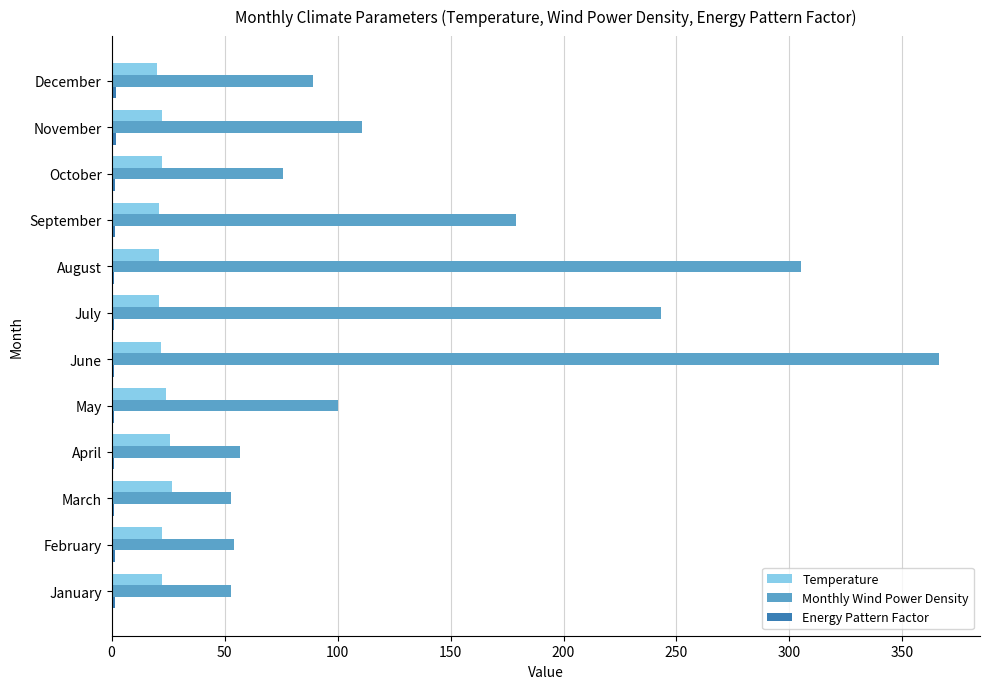

Between September and November, which series saw the biggest shift?

Monthly Wind Power Density